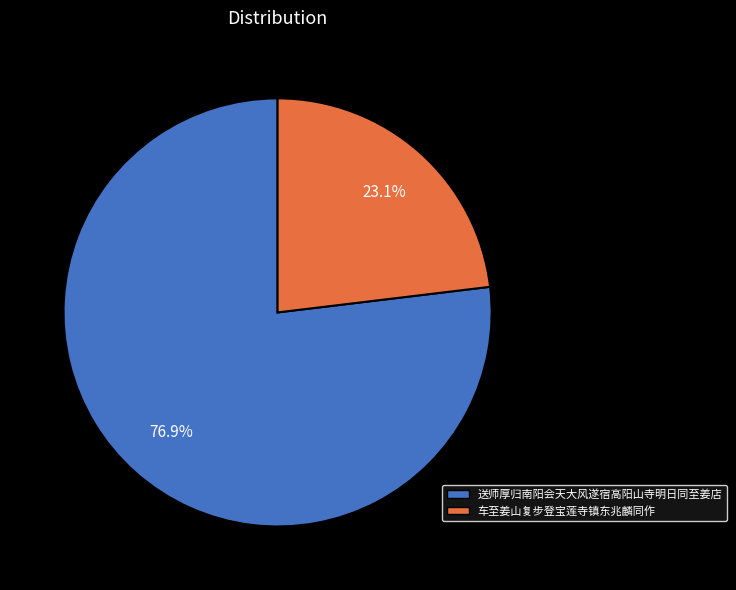

True or false: 车至姜山复步登宝莲寺镇东兆麟同作 accounts for 23% of the total.

True